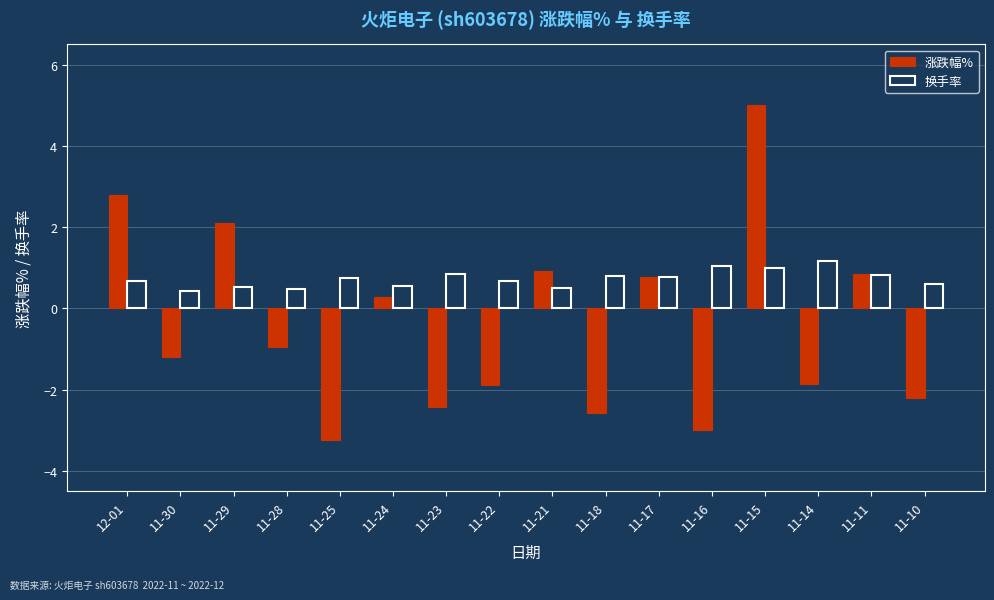

How many positive values does the 涨跌幅% series have?

7